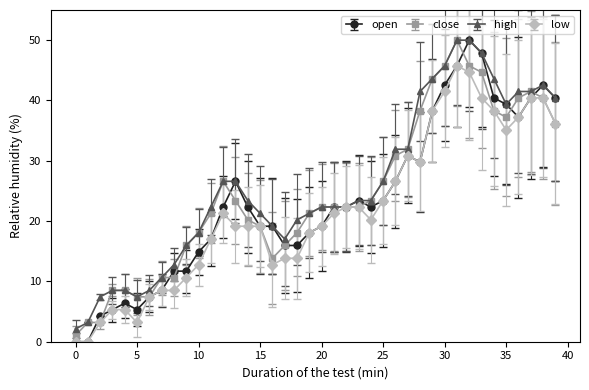

Count the number of data series in this chart.

4